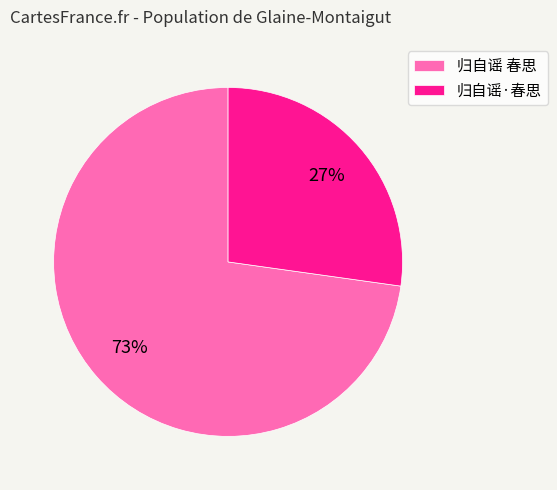

To the nearest percent, what is the combined percentage of 归自谣 春思 and 归自谣·春思?

100%